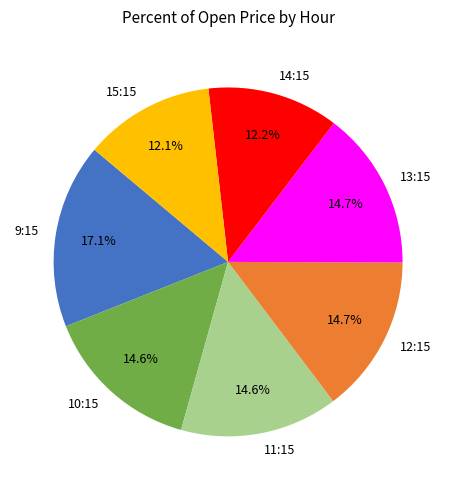

Which slice is the largest?

9:15